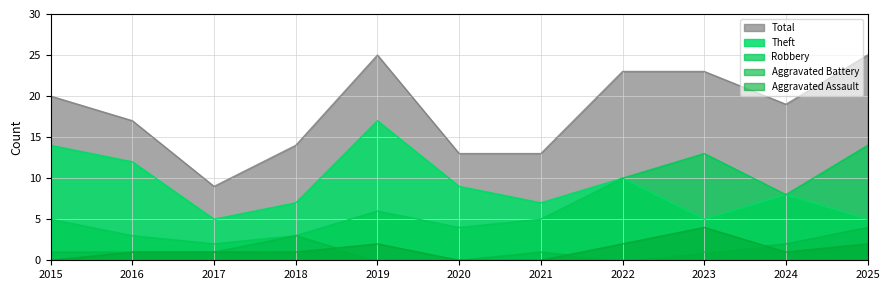

How many data points in Aggravated Assault are less than 1?

3